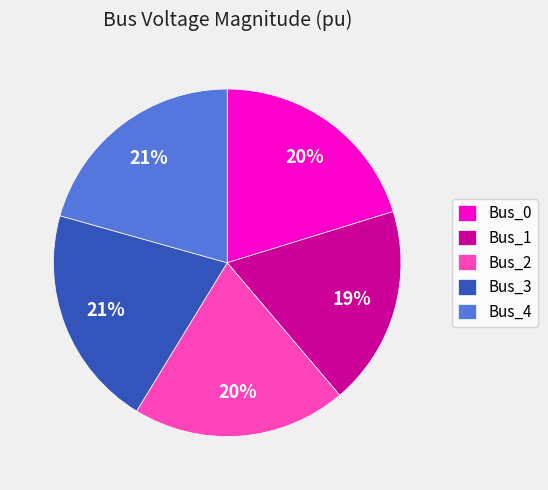

Is it true that Bus_4 is 32% of the pie?

False